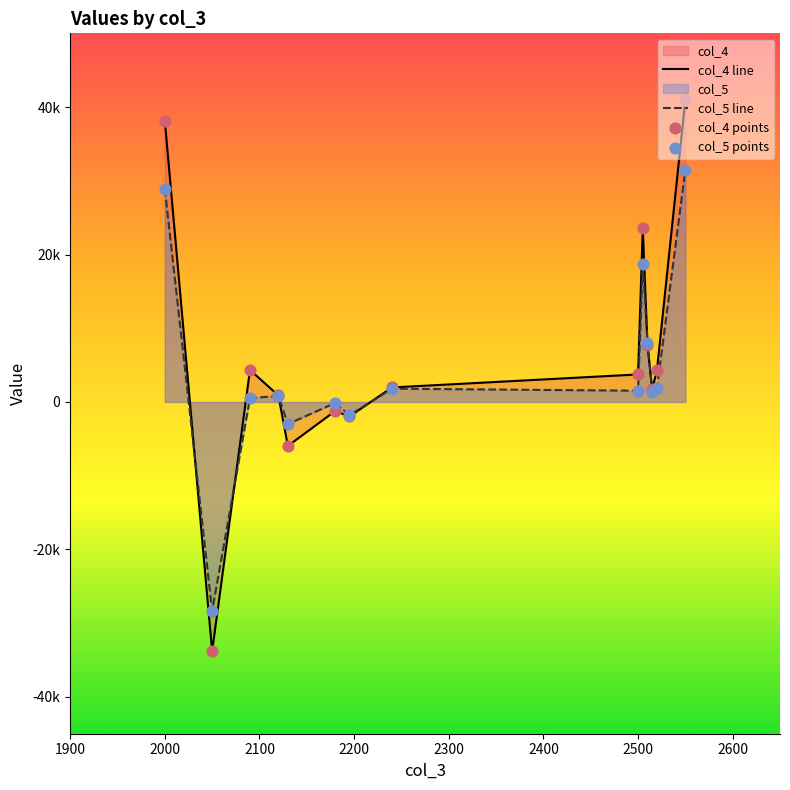

Which series has the largest total across all categories?

col_4 line